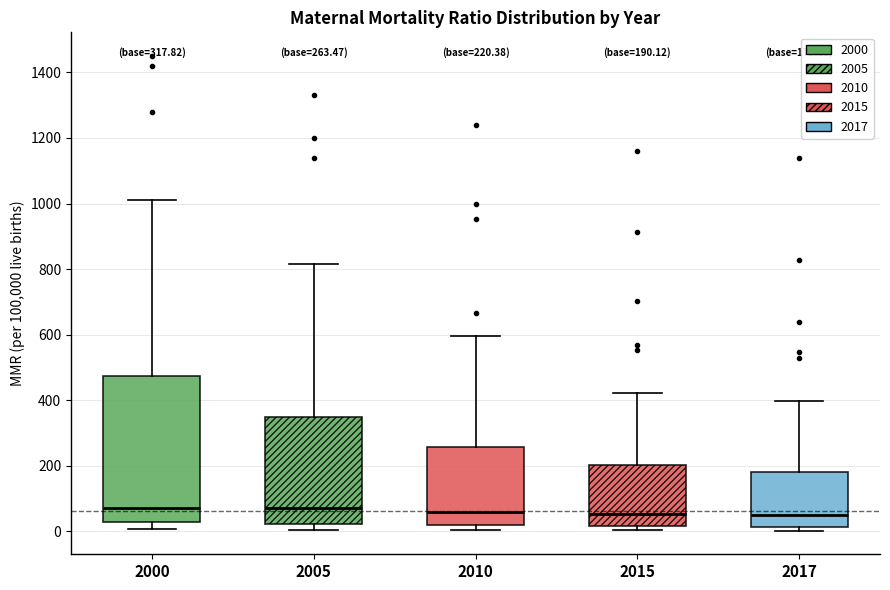

Comparing the boxes themselves (not the whiskers), which one is the tallest?

2000